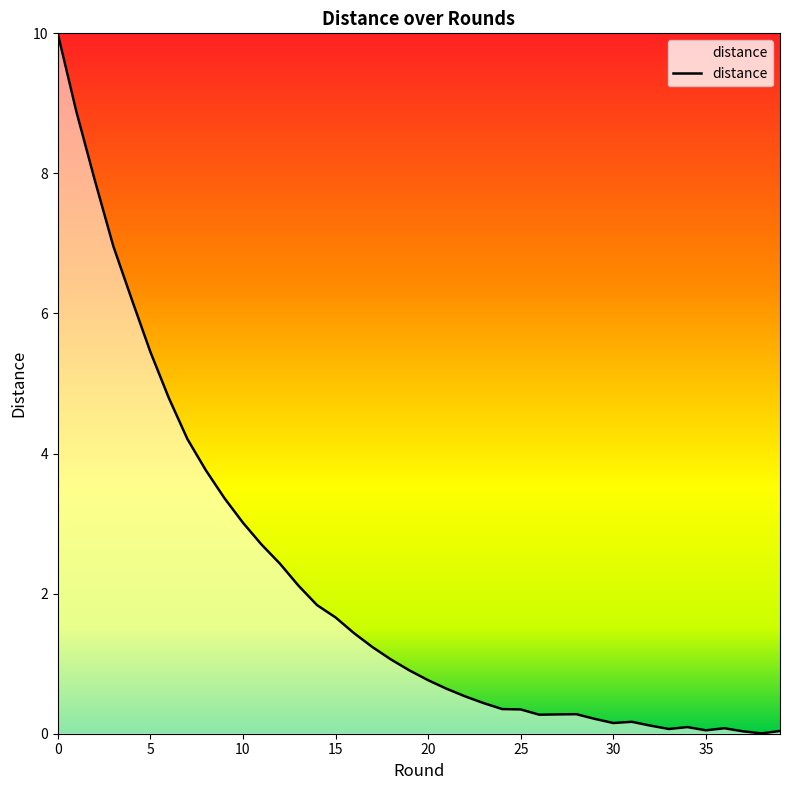

Is this an area chart (filled region under the line)?

No